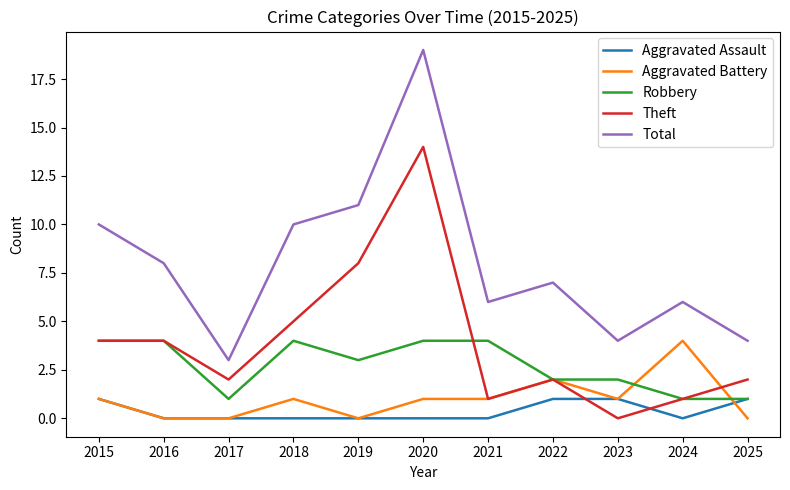

True or false: Aggravated Assault and Total intersect in this chart.

False